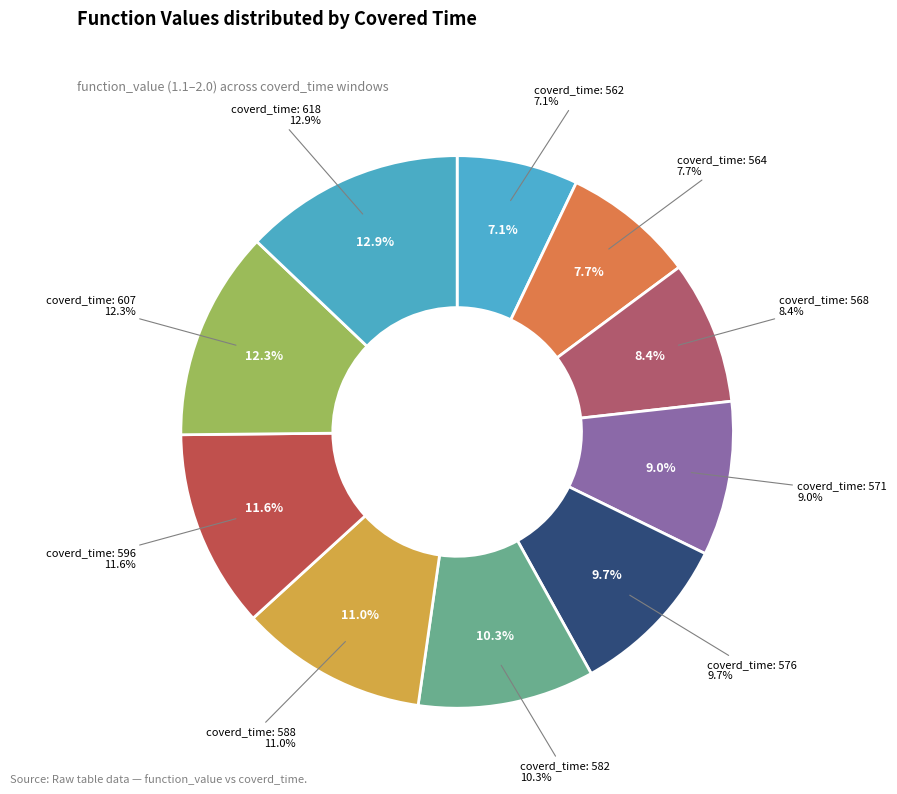

Does 618 account for over 50% of the chart?

No